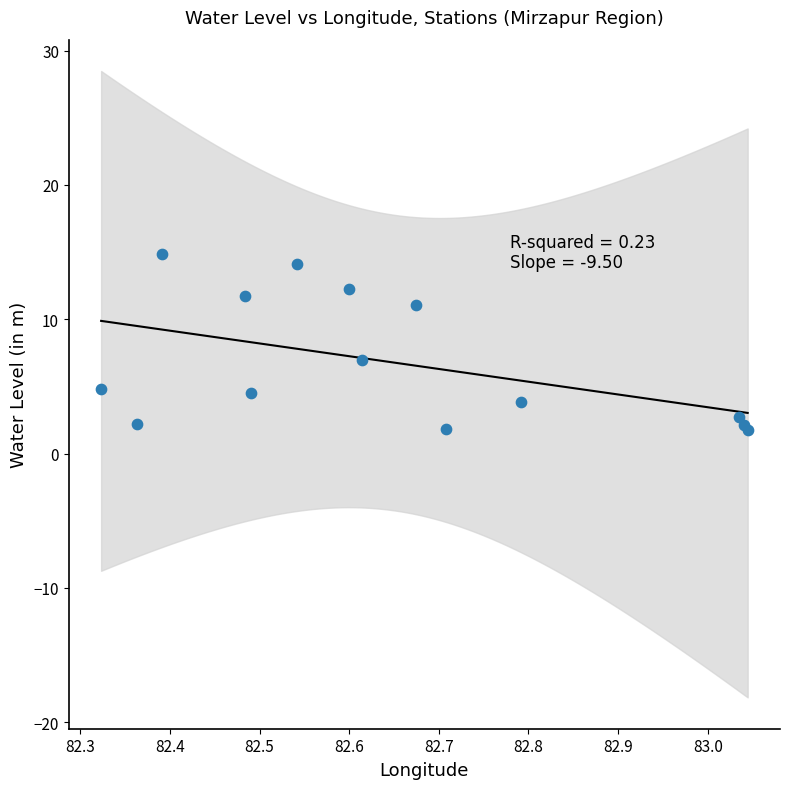

What Y value in the scatter plot is closest to 8?

7.0